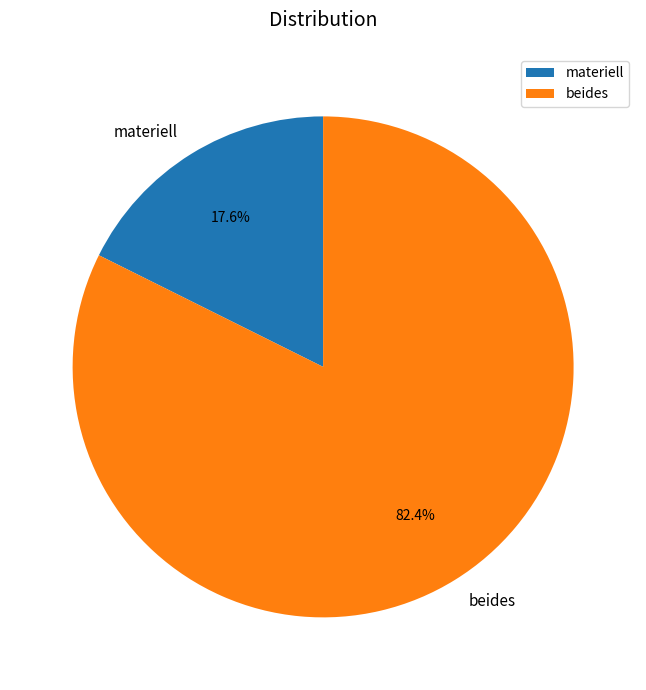

Which has a higher value, beides or materiell?

beides